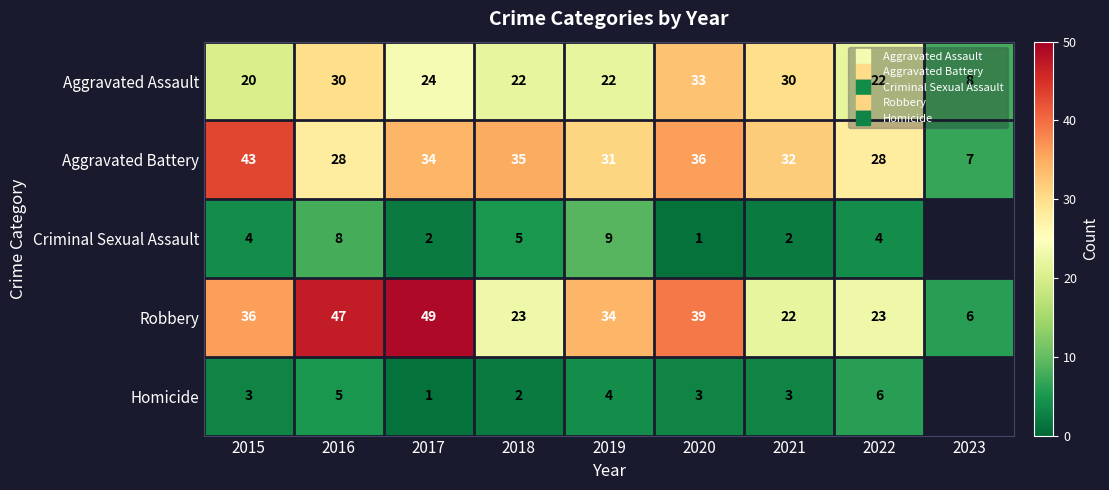

What is the spread (max minus min) of values at 2018?

33.0